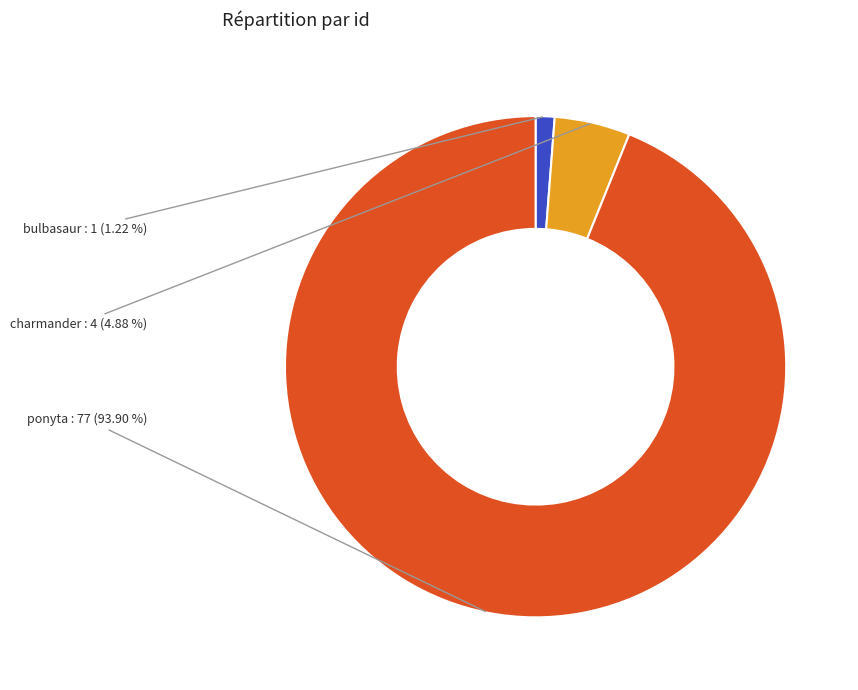

What is the smallest slice in the pie chart?

bulbasaur